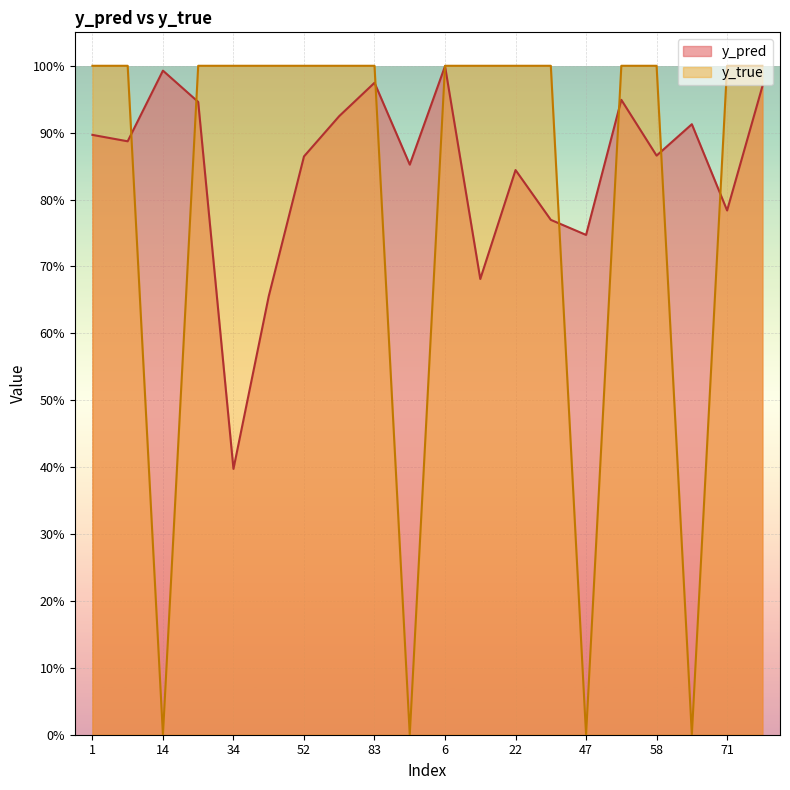

Reading right to left, what are all the values shown in this chart?

y_pred: 95=1.0	71=0.8	59=0.9	58=0.9	50=0.9	47=0.7	41=0.8	22=0.8	9=0.7	6=1.0	91=0.9	83=1.0	80=0.9	52=0.9	43=0.7	34=0.4	24=0.9	14=1.0	8=0.9	1=0.9
y_true: 95=1.0	71=1.0	59=0.0	58=1.0	50=1.0	47=0.0	41=1.0	22=1.0	9=1.0	6=1.0	91=0.0	83=1.0	80=1.0	52=1.0	43=1.0	34=1.0	24=1.0	14=0.0	8=1.0	1=1.0